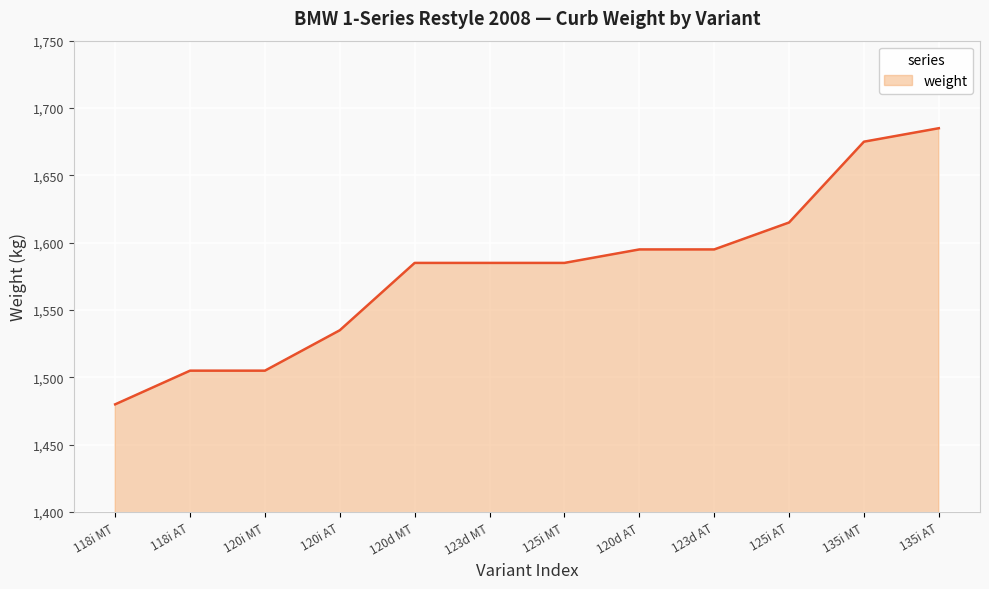

What position from the right is 120i AT?

9